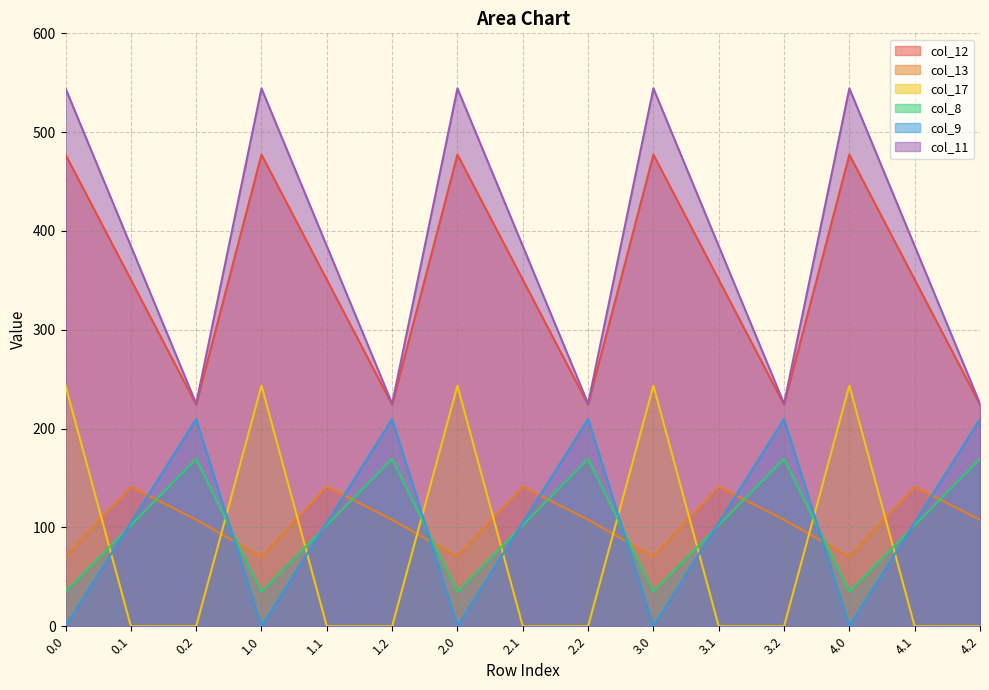

Which category has the highest value in the col_13 series?

0.1